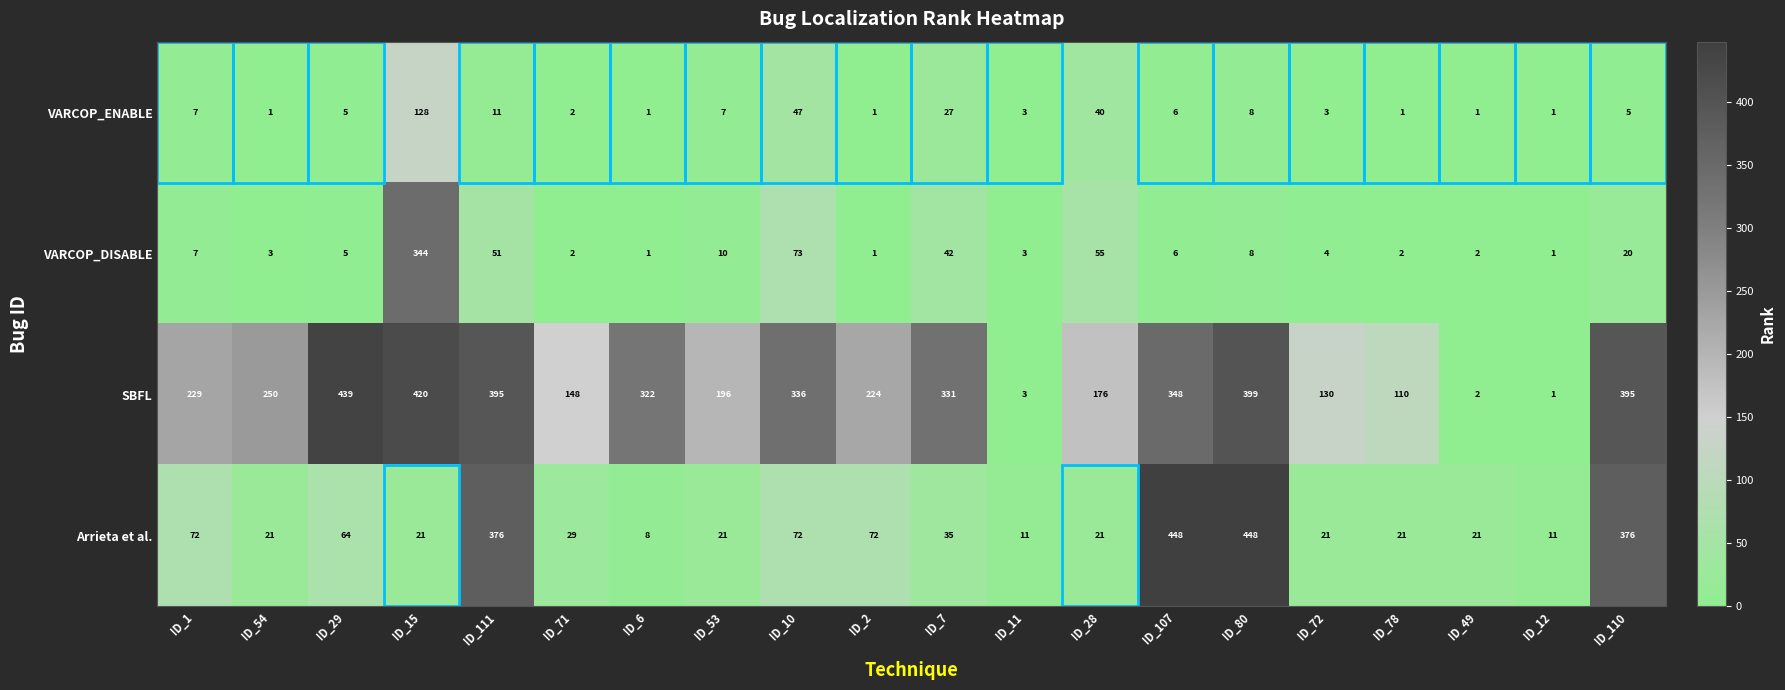

At which label does SBFL reach its minimum?

ID_12